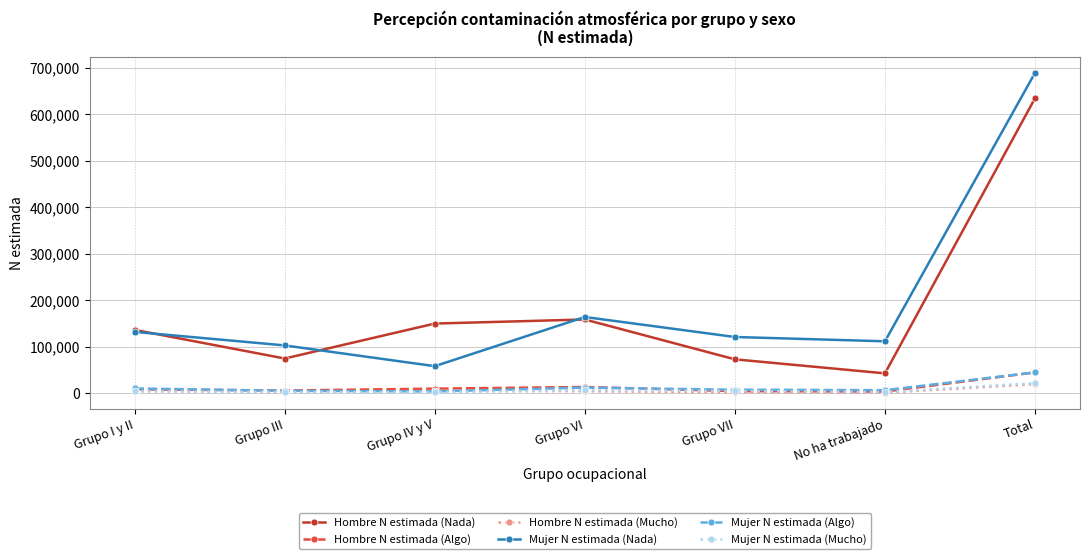

What is the minimum value for Hombre N estimada (Algo)?

3409